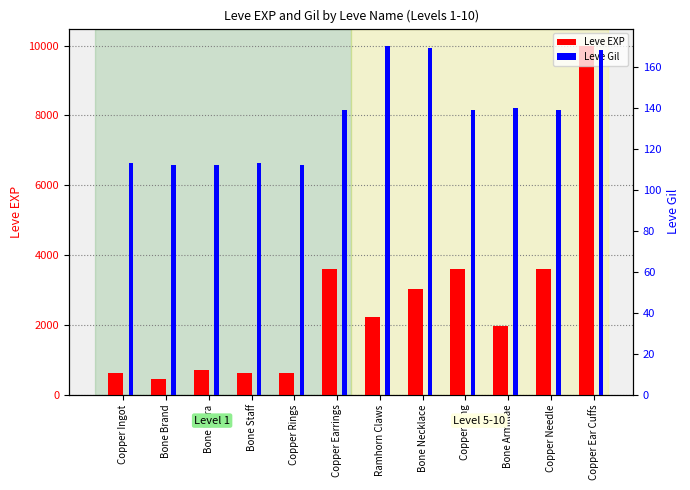

Read the Leve Gil value at Copper Ring.

139